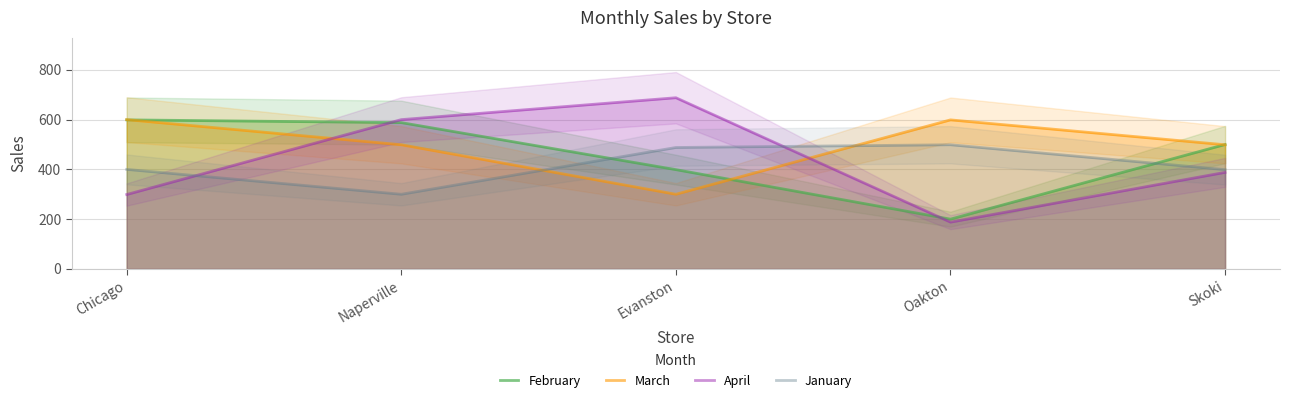

At which label is April closest to 438?

Skoki